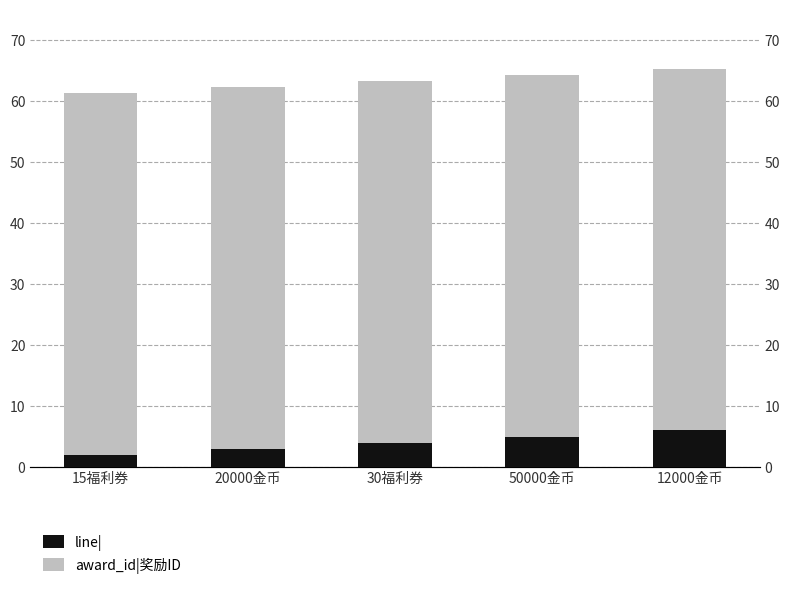

What is the label of the 4th bar from the right?

20000金币